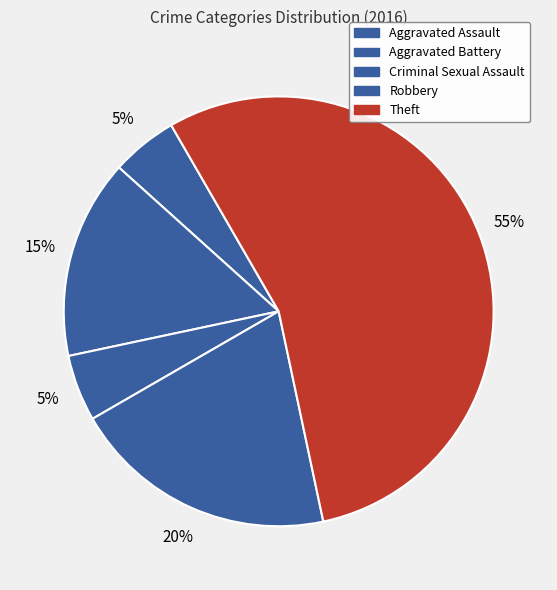

How many segments does this pie chart have?

5